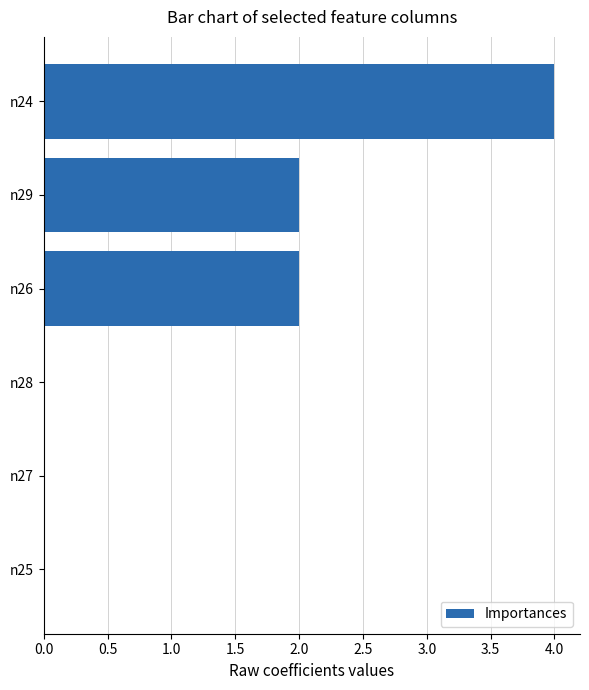

Which label corresponds to the largest value in the chart?

n24